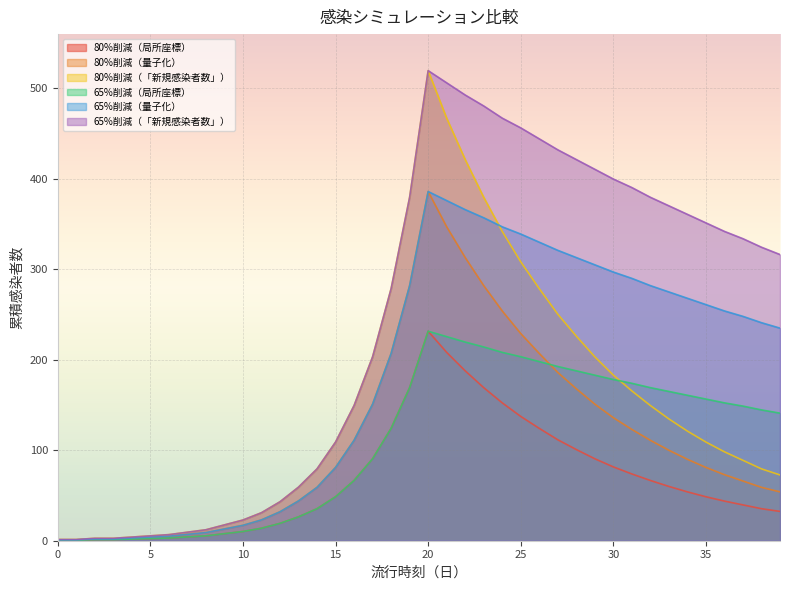

Where is the first local maximum for 80%削減（量子化）?

20